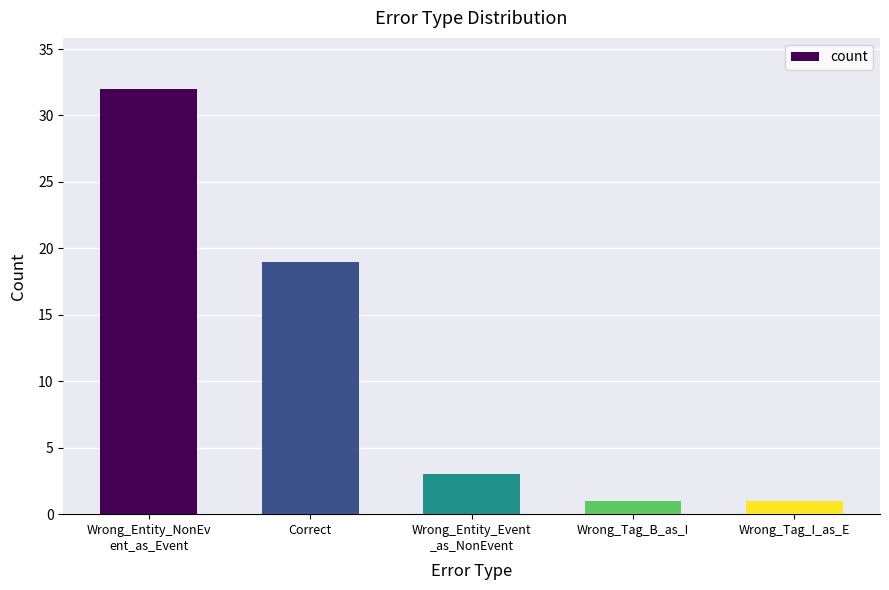

What is the sum of all values?

56